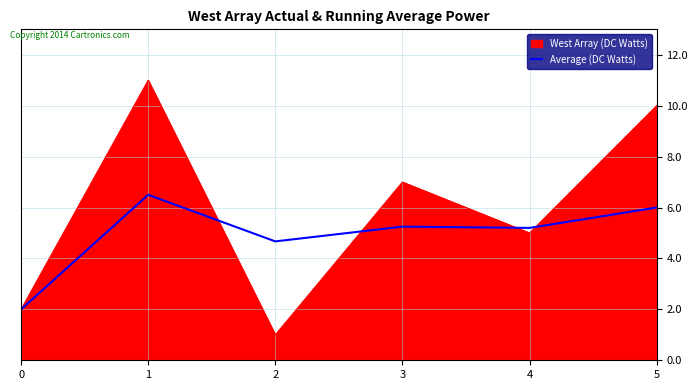

Rank the series at 5 from highest to lowest value.

West Array (DC Watts), Average (DC Watts)